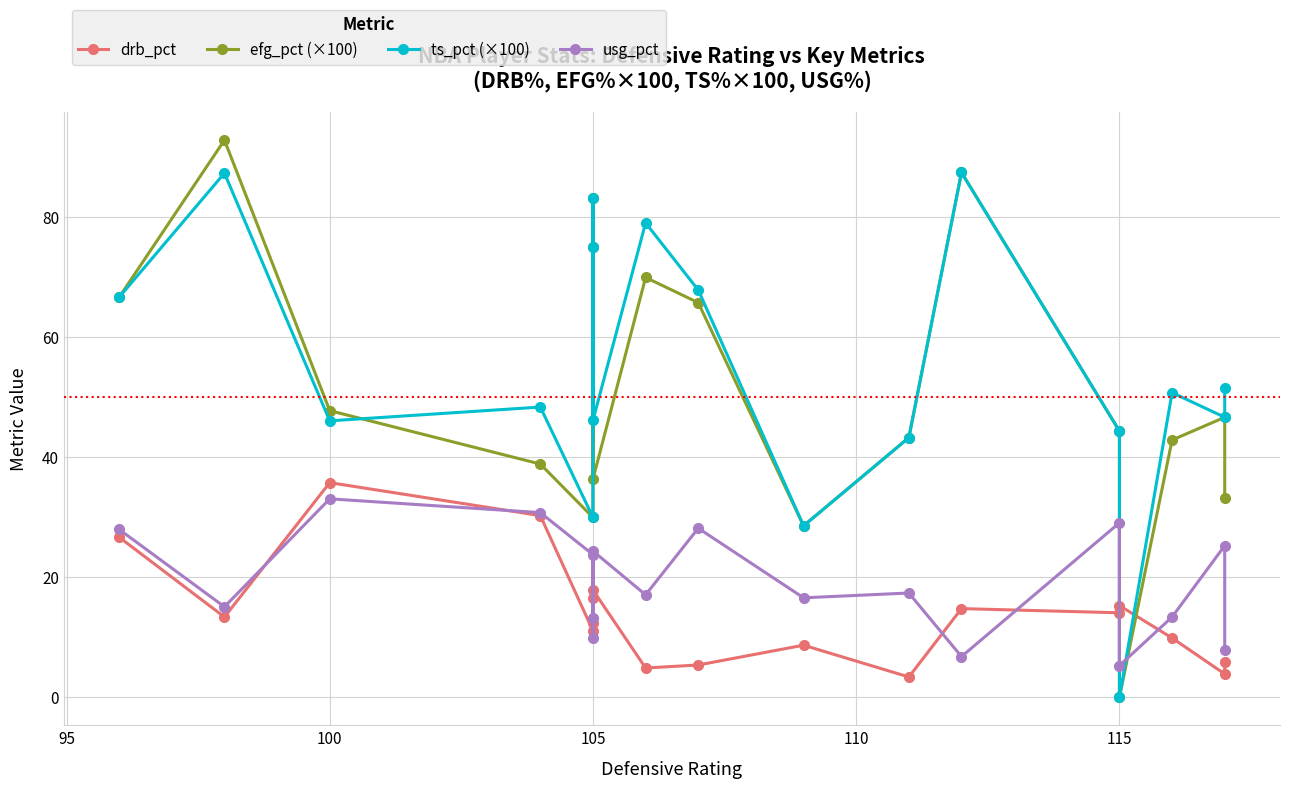

How many values in the ts_pct (×100) series are below 50?

9